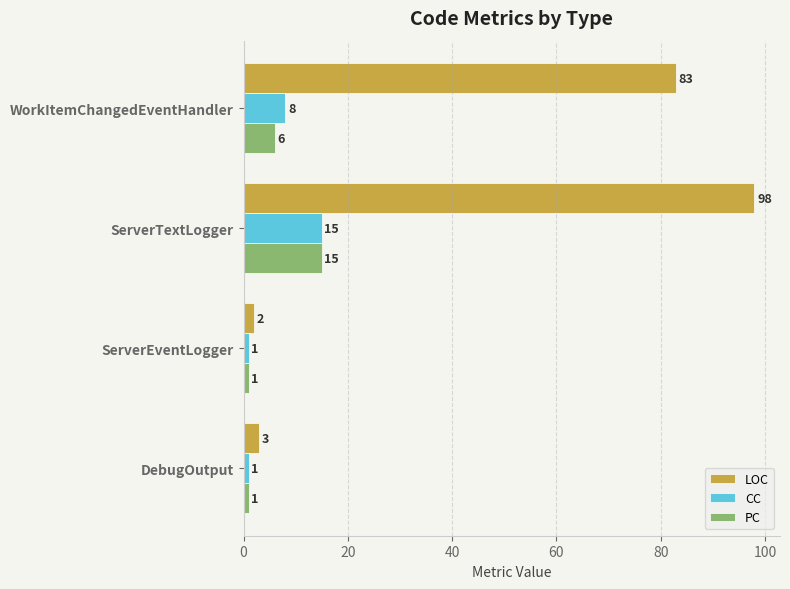

What is the sum of all PC values?

23